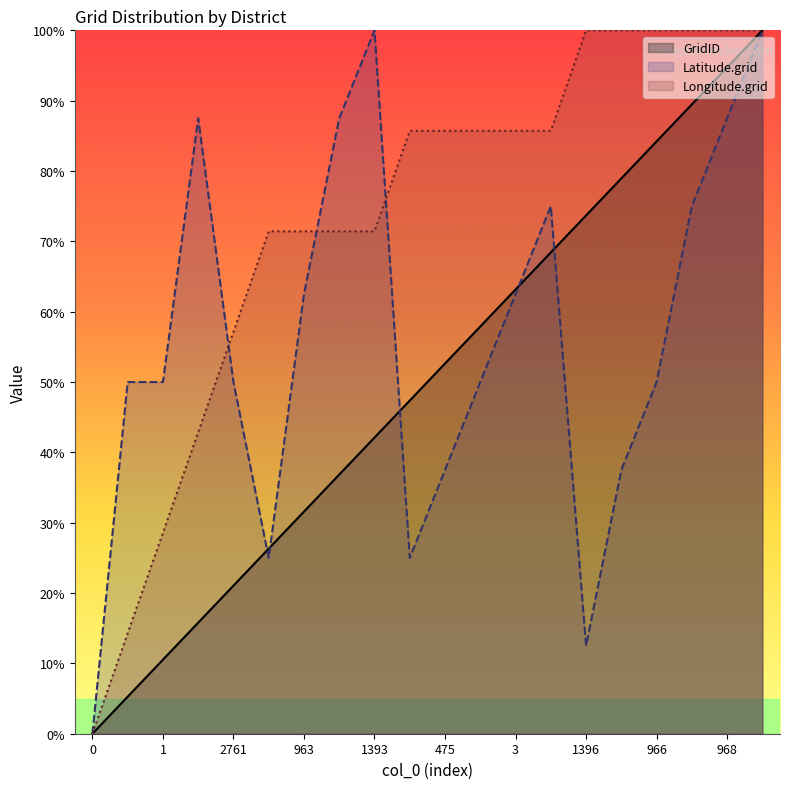

List the series in order of their overall mean, lowest first.

GridID, Latitude.grid, Longitude.grid